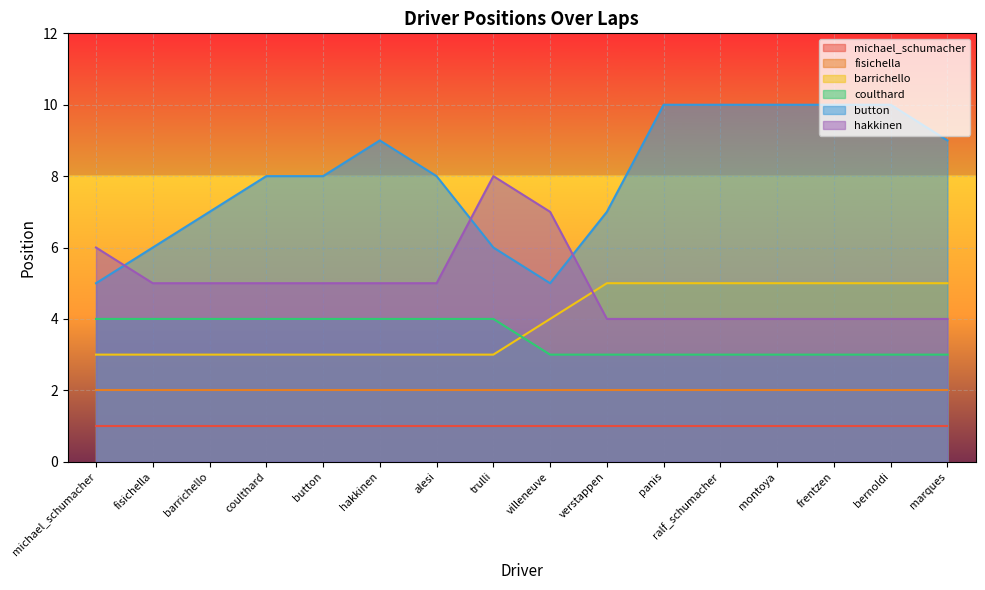

Rank the series by their maximum value, from highest to lowest.

button, hakkinen, barrichello, coulthard, fisichella, michael_schumacher